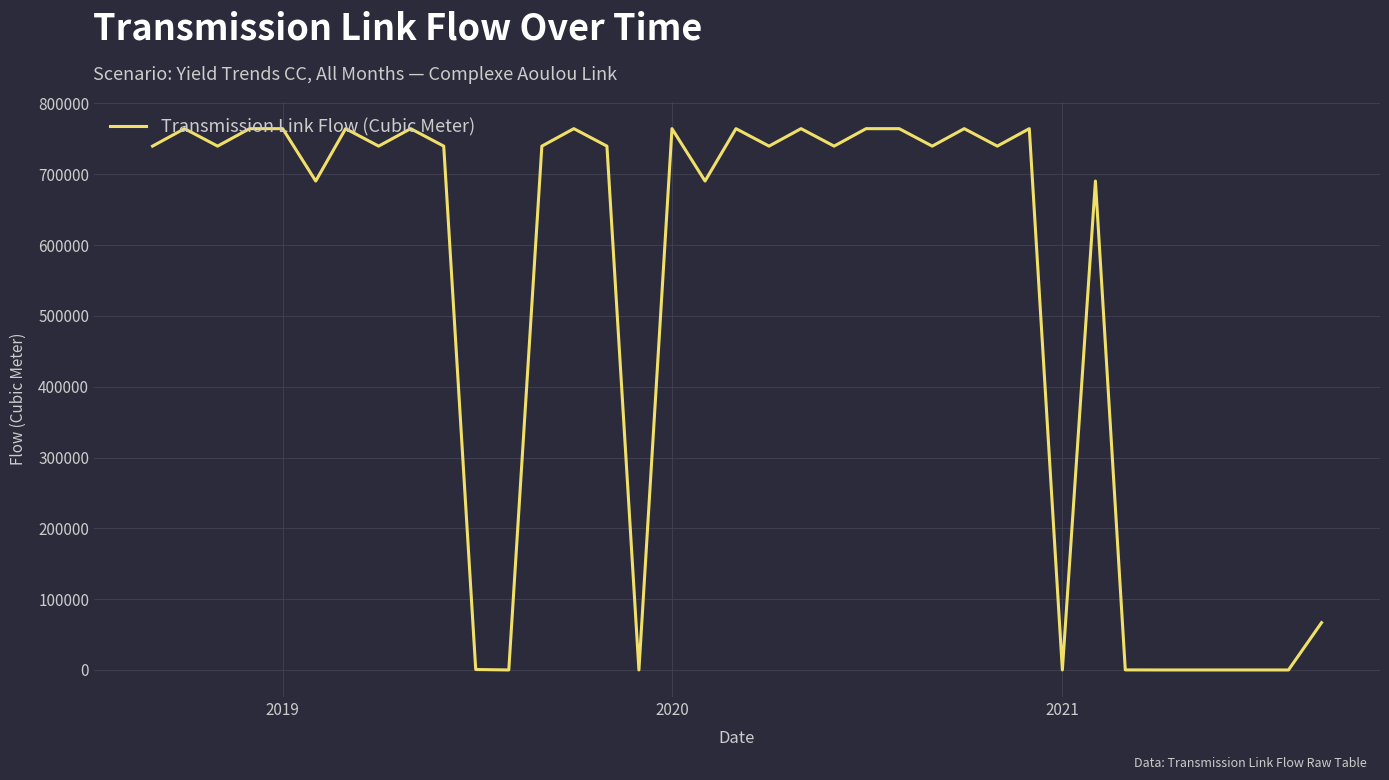

What is the difference between the maximum and minimum values?

764384.0